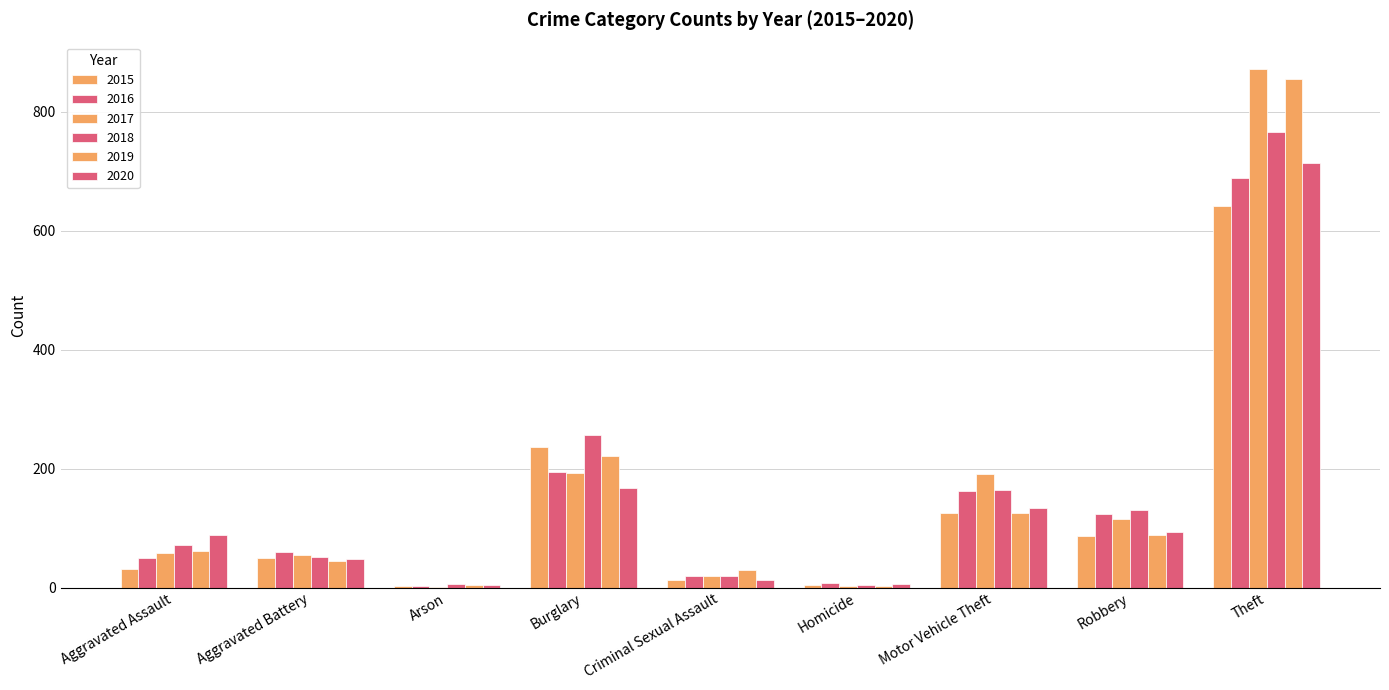

Which category has the highest value in the 2019 series?

Theft